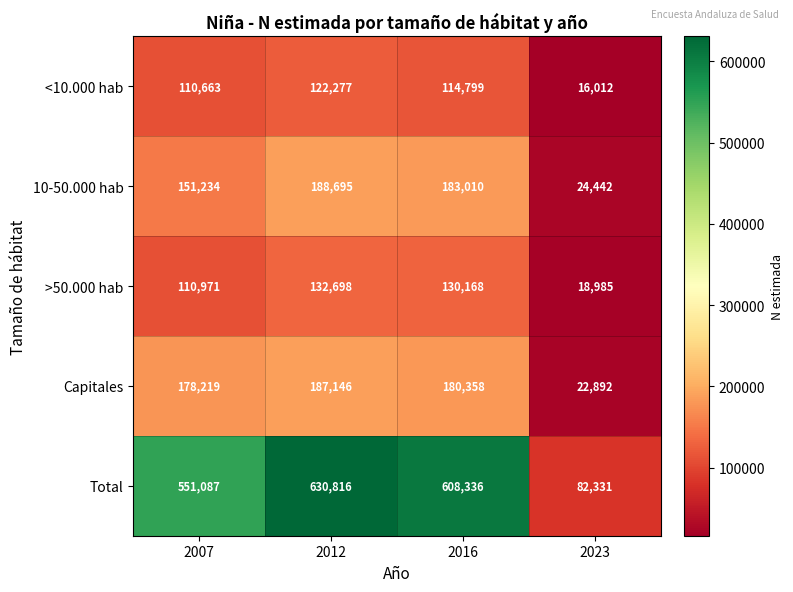

The value of Total at 2016 is 994561. True or false?

False